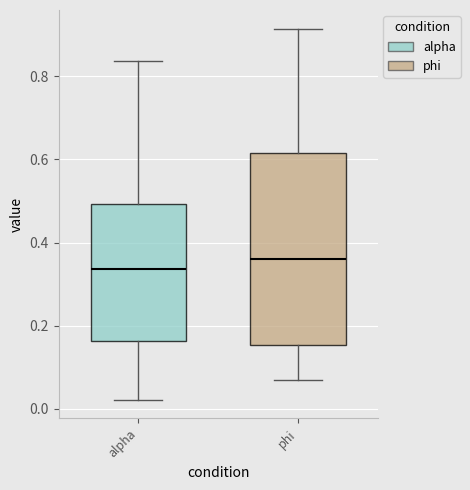

Which box has the highest median line?

phi